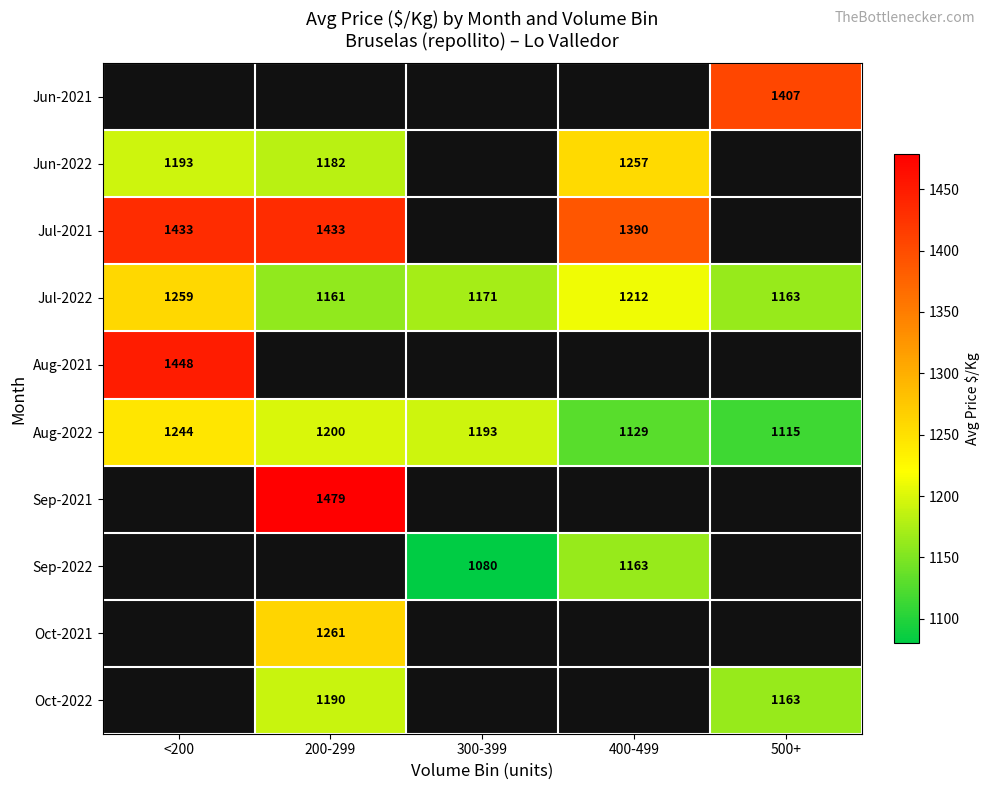

True or false: Oct-2021 has a value of 862.7 at 200-299.

False